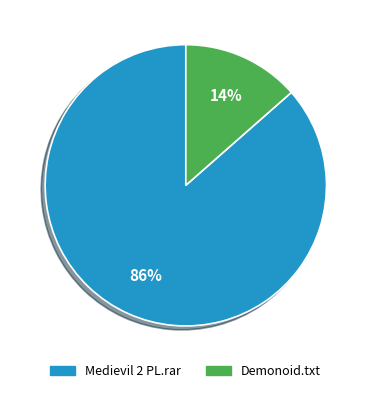

How many segments does this pie chart have?

2